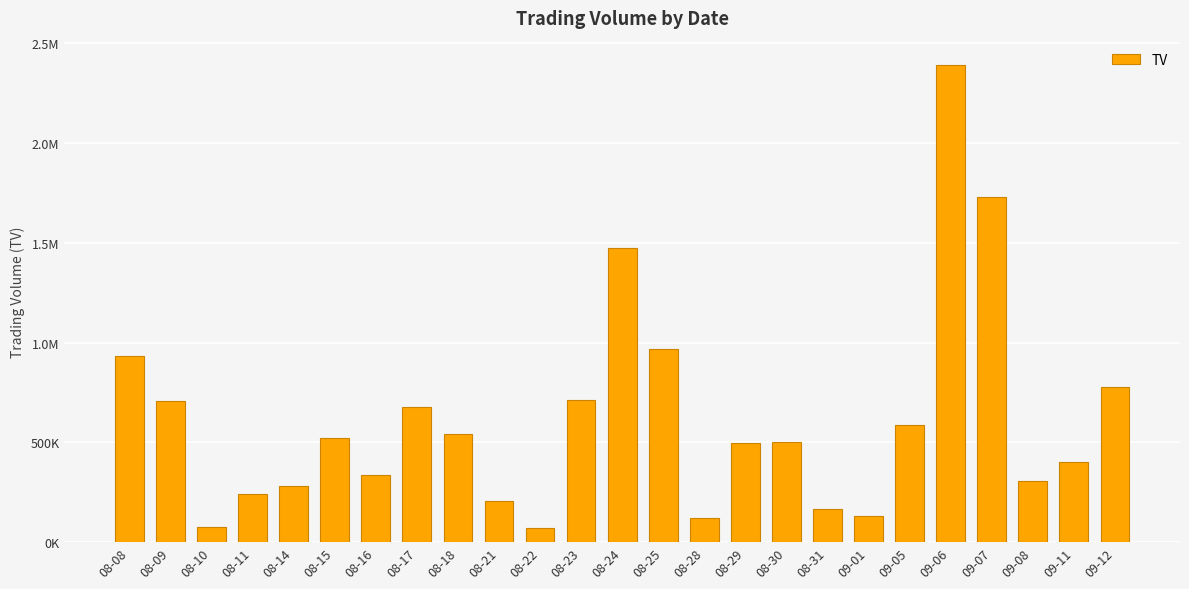

What is the approximate value at 09-05, to the nearest 50?

585000